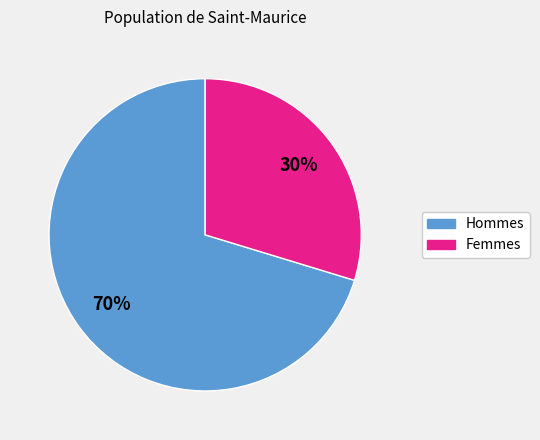

Count the number of slices in the pie.

2